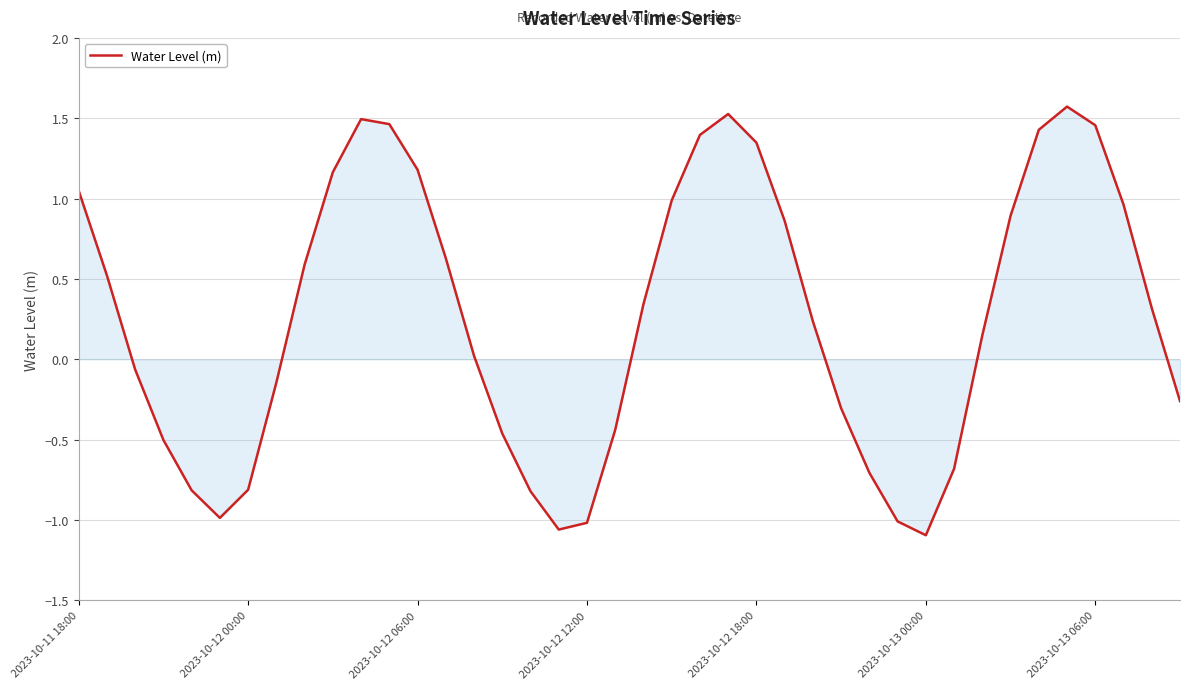

How many negative values are there?

17